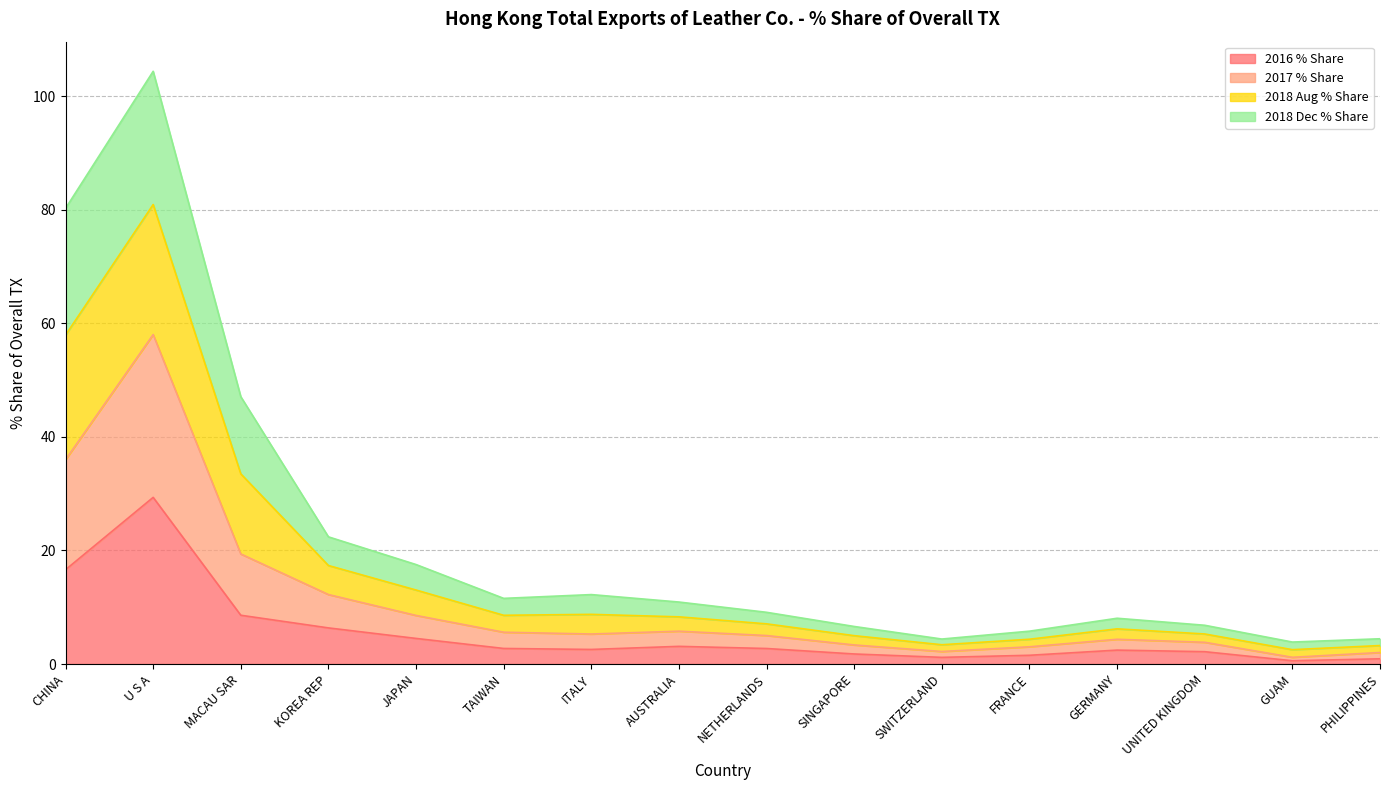

At which label does 2016 % Share reach its peak?

U S A